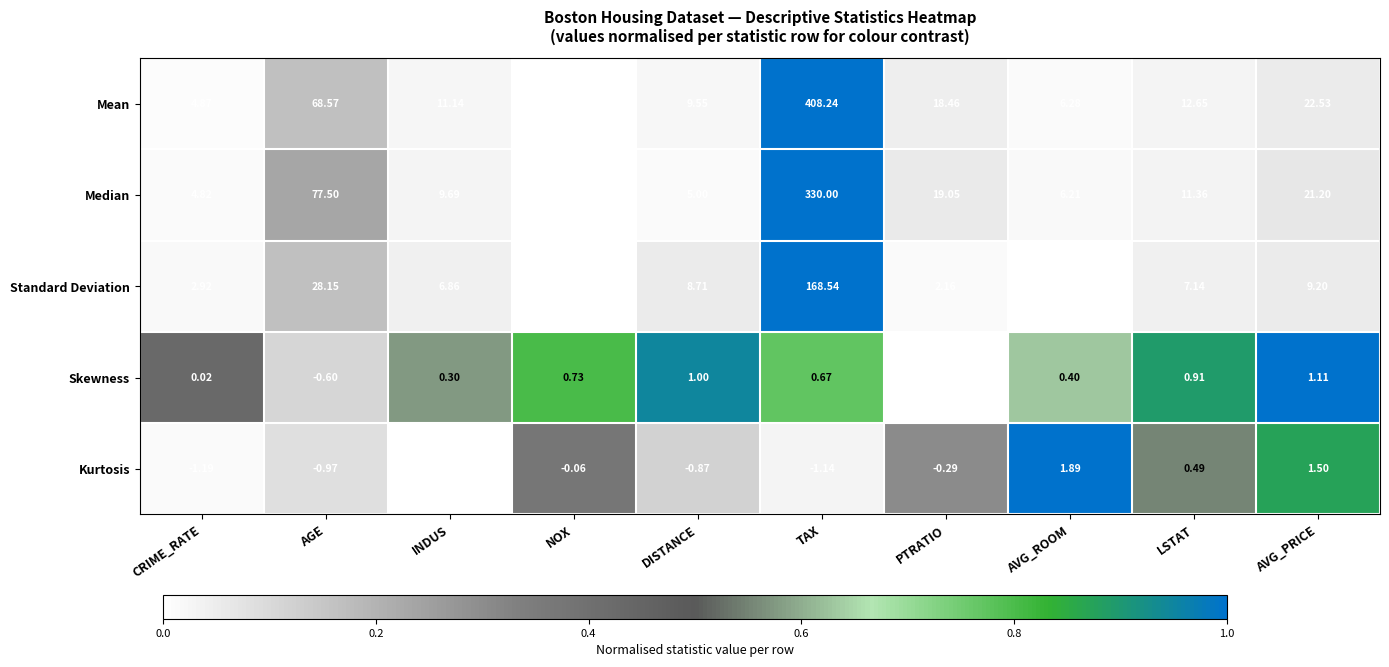

Which series changed the most between TAX and LSTAT?

Mean